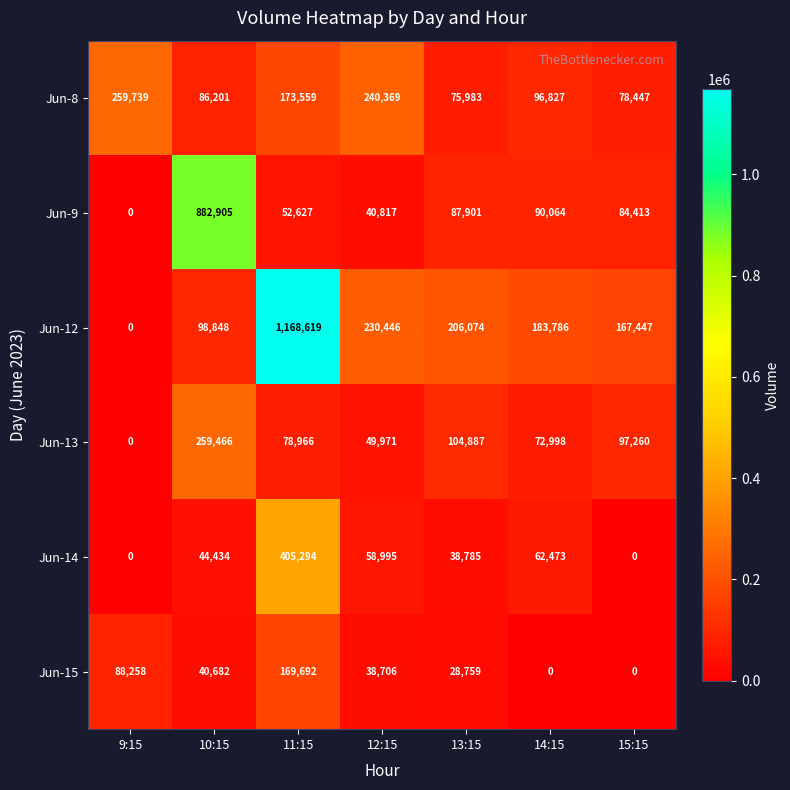

Which series has the largest total across all categories?

Jun-12